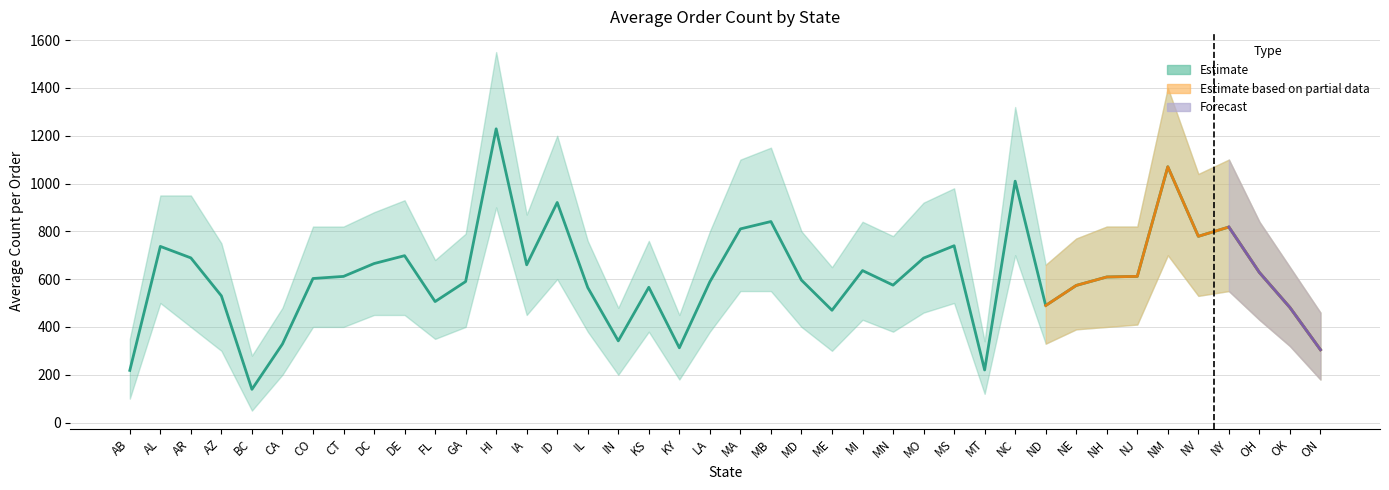

True or false: the data shows 289.7 at NV.

False